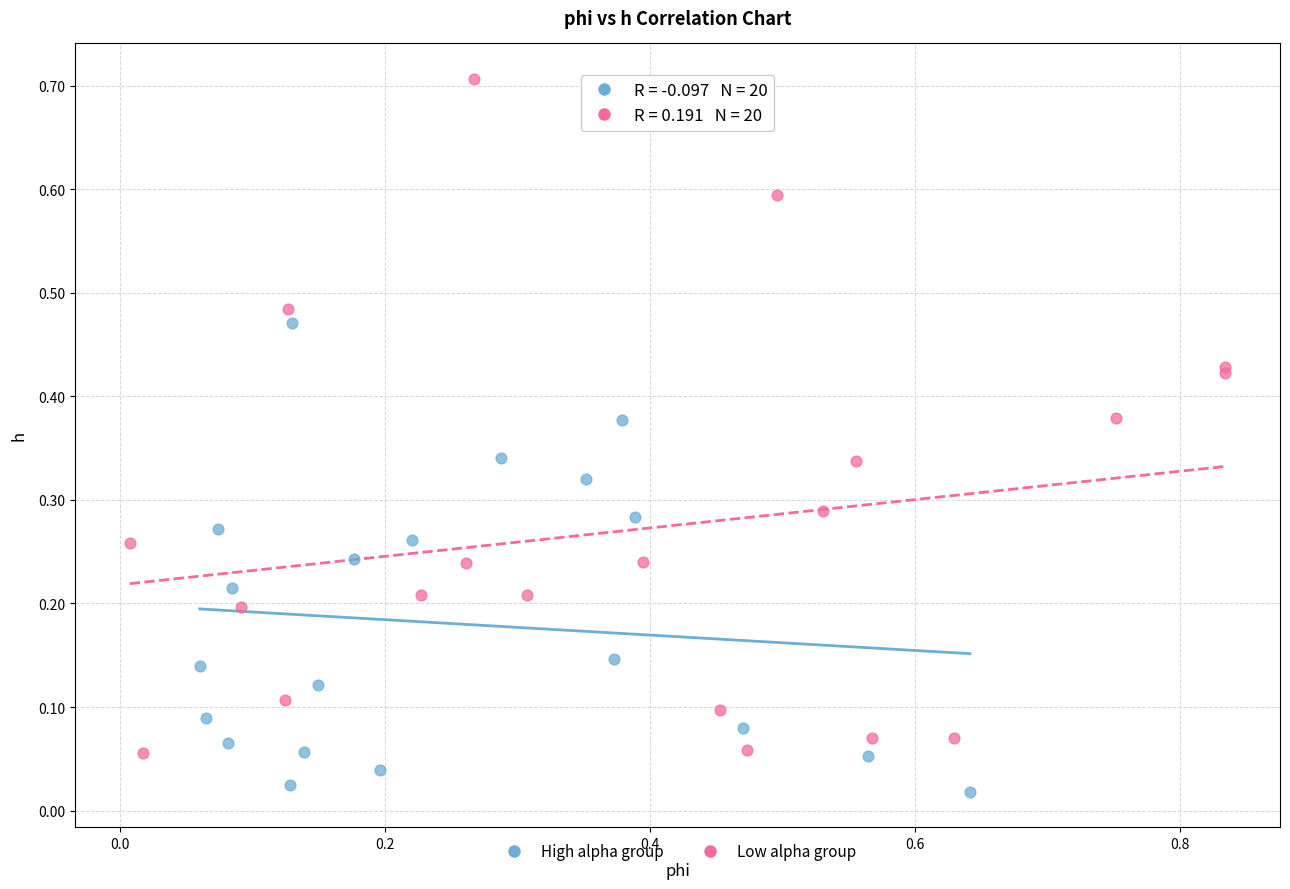

Which series has the widest spread of Y values?

Low alpha group